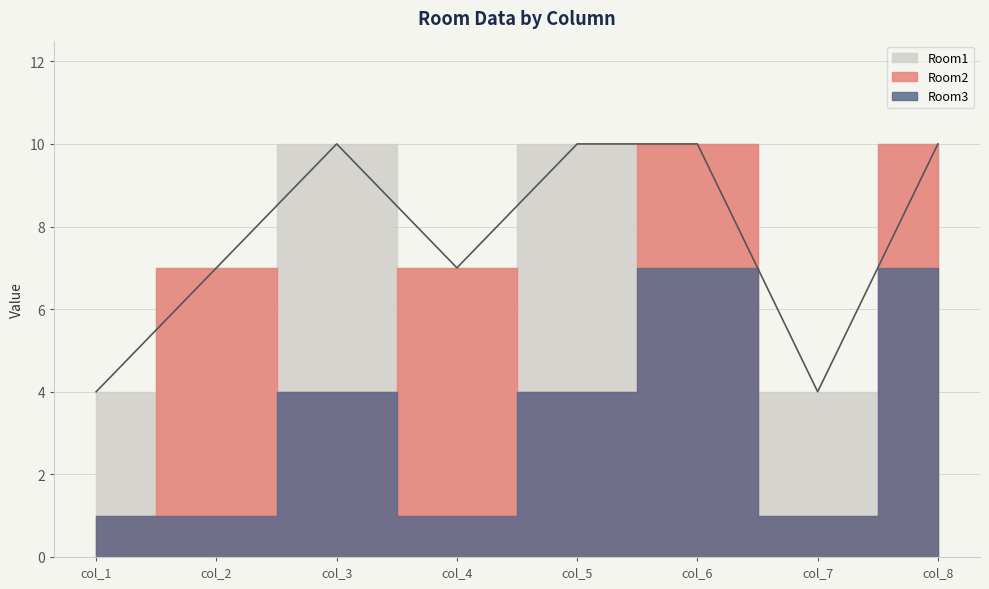

Reading left to right, what are all the values shown in this chart?

Room1: col_1=4	col_2=7	col_3=10	col_4=7	col_5=10	col_6=10	col_7=4	col_8=10
Room2: col_1=1	col_2=7	col_3=4	col_4=7	col_5=4	col_6=10	col_7=1	col_8=10
Room3: col_1=1	col_2=1	col_3=4	col_4=1	col_5=4	col_6=7	col_7=1	col_8=7